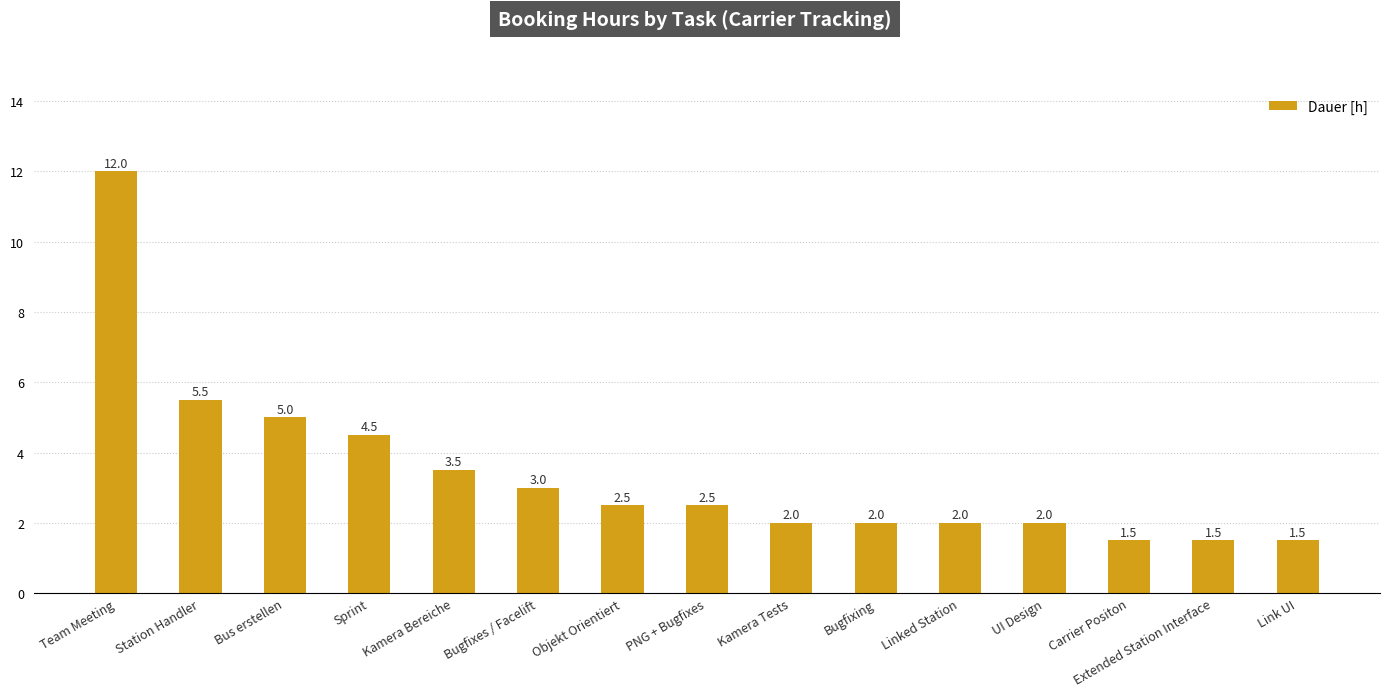

Reading right to left, what are all the values shown in this chart?

Link UI=1.5	Extended Station Interface=1.5	Carrier Positon=1.5	UI Design=2.0	Linked Station=2.0	Bugfixing=2.0	Kamera Tests=2.0	PNG + Bugfixes=2.5	Objekt Orientiert=2.5	Bugfixes / Facelift=3.0	Kamera Bereiche=3.5	Sprint=4.5	Bus erstellen=5.0	Station Handler=5.5	Team Meeting=12.0